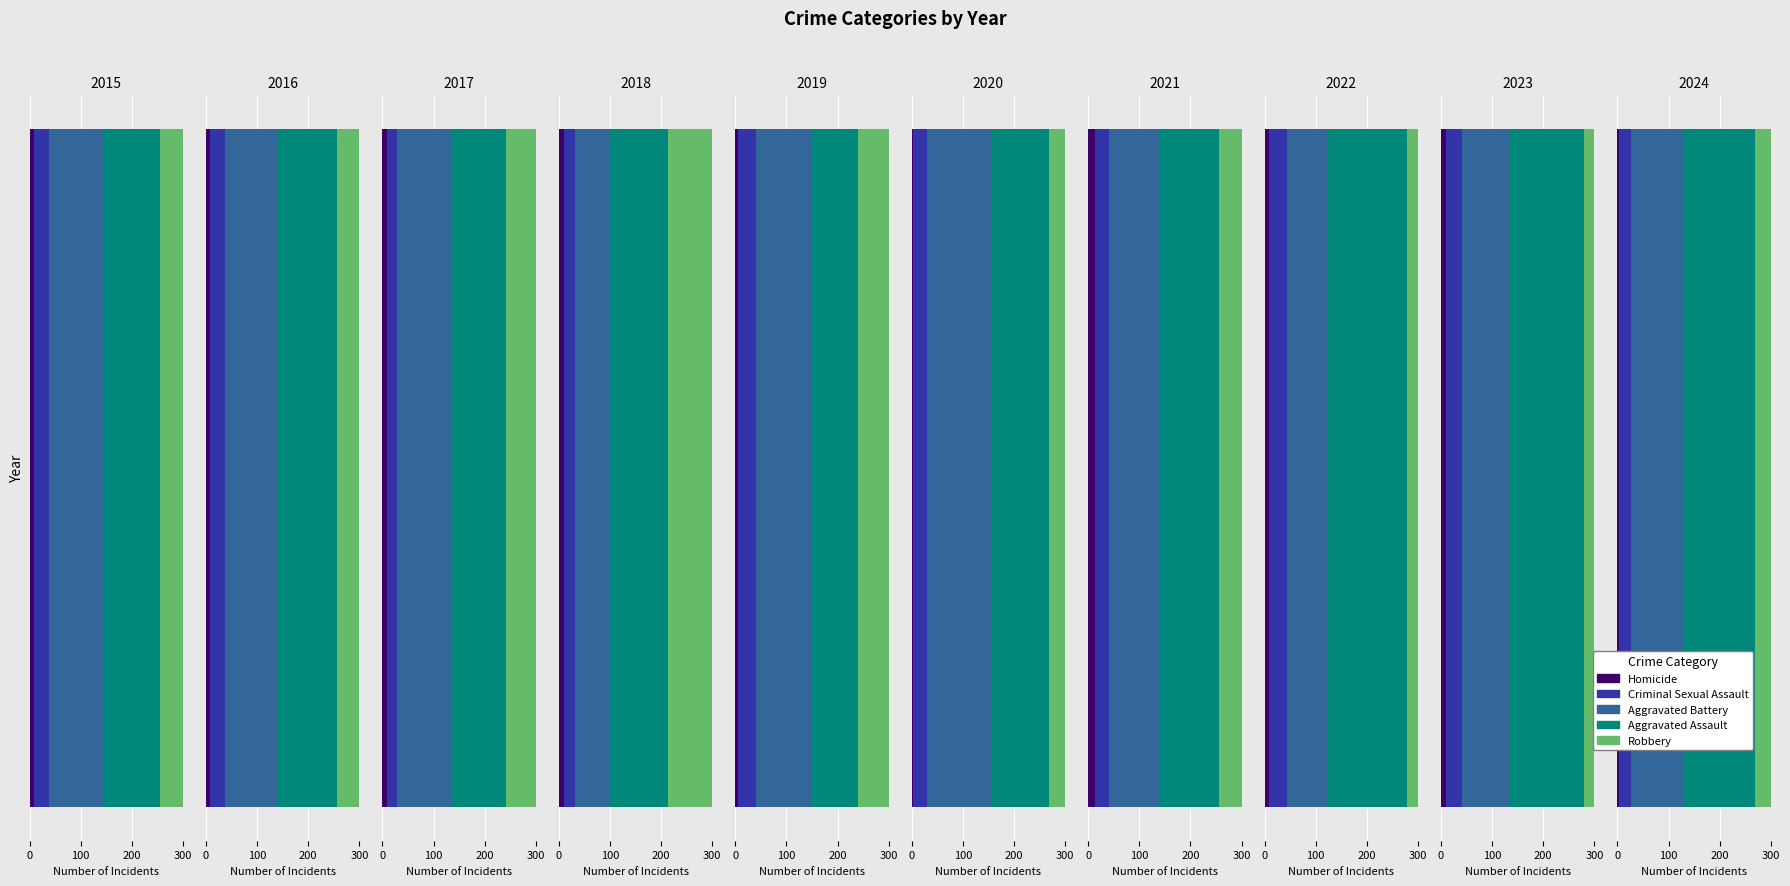

Is the value of Aggravated Battery at 2019 greater than the value of Criminal Sexual Assault at 2021?

Yes